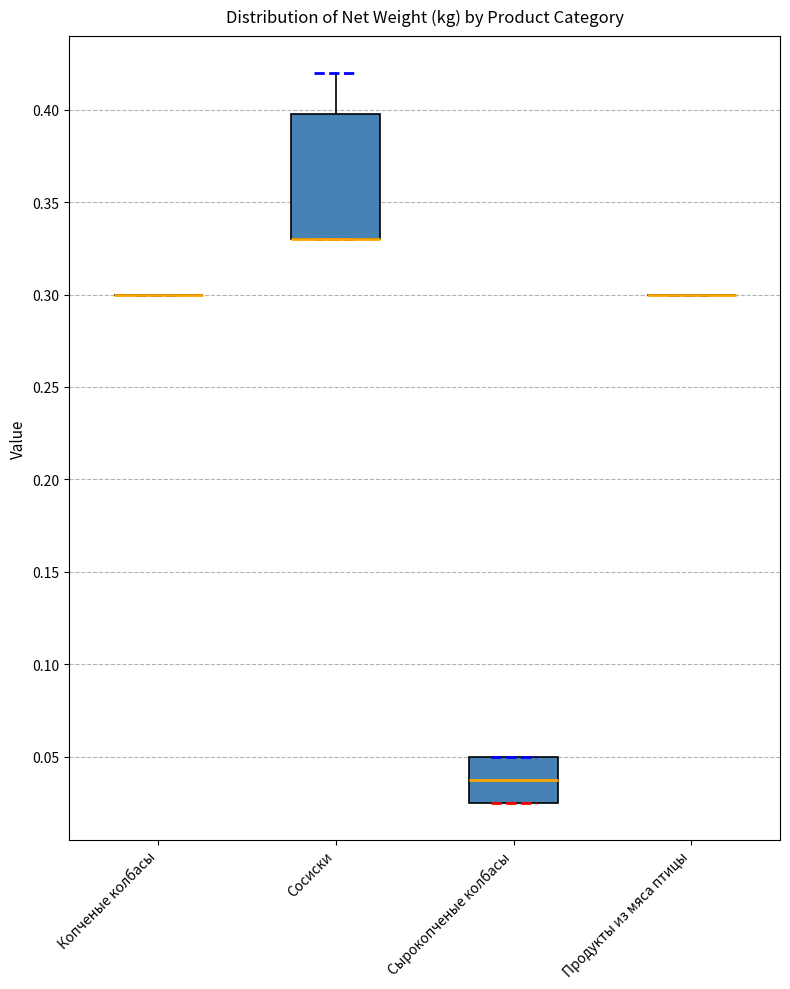

Which box is the tallest, from its lower edge to its upper edge?

Сосиски